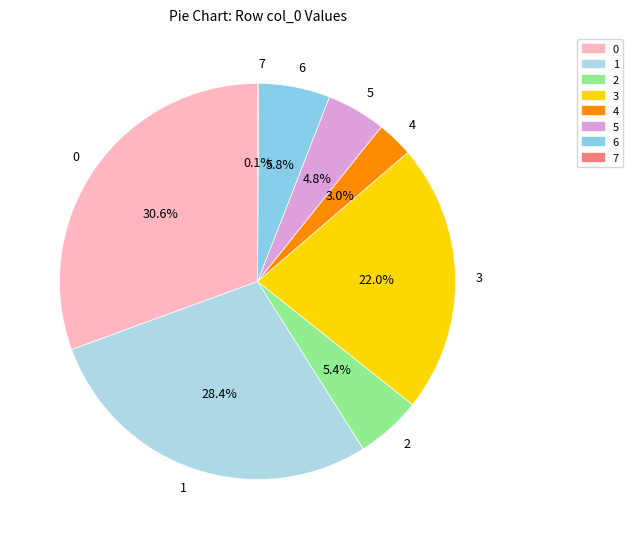

How much of the chart is everything except 6?

94.2%